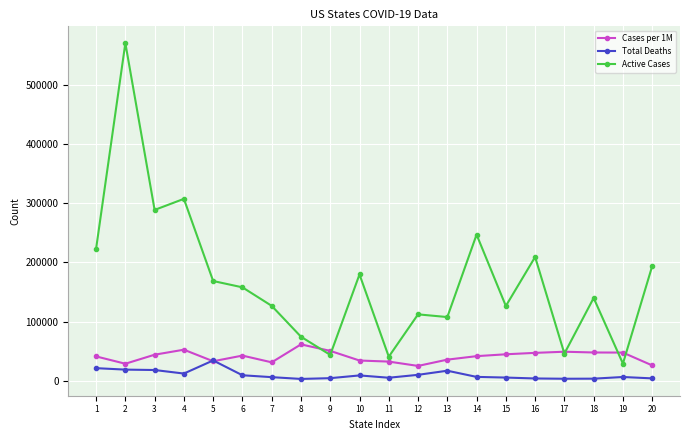

At which category is the sum across all series the highest?

2